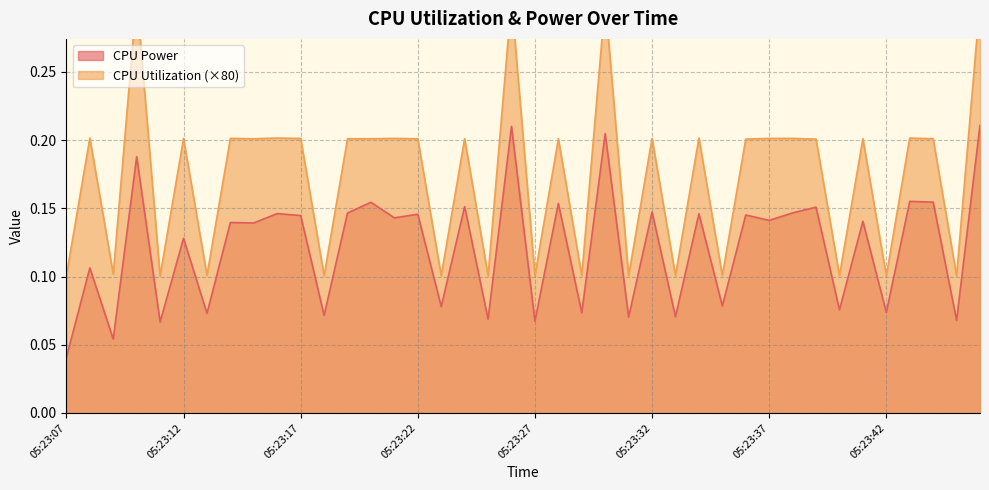

Rank the series at 05:23:17 from lowest to highest value.

CPU Power, CPU Utilization